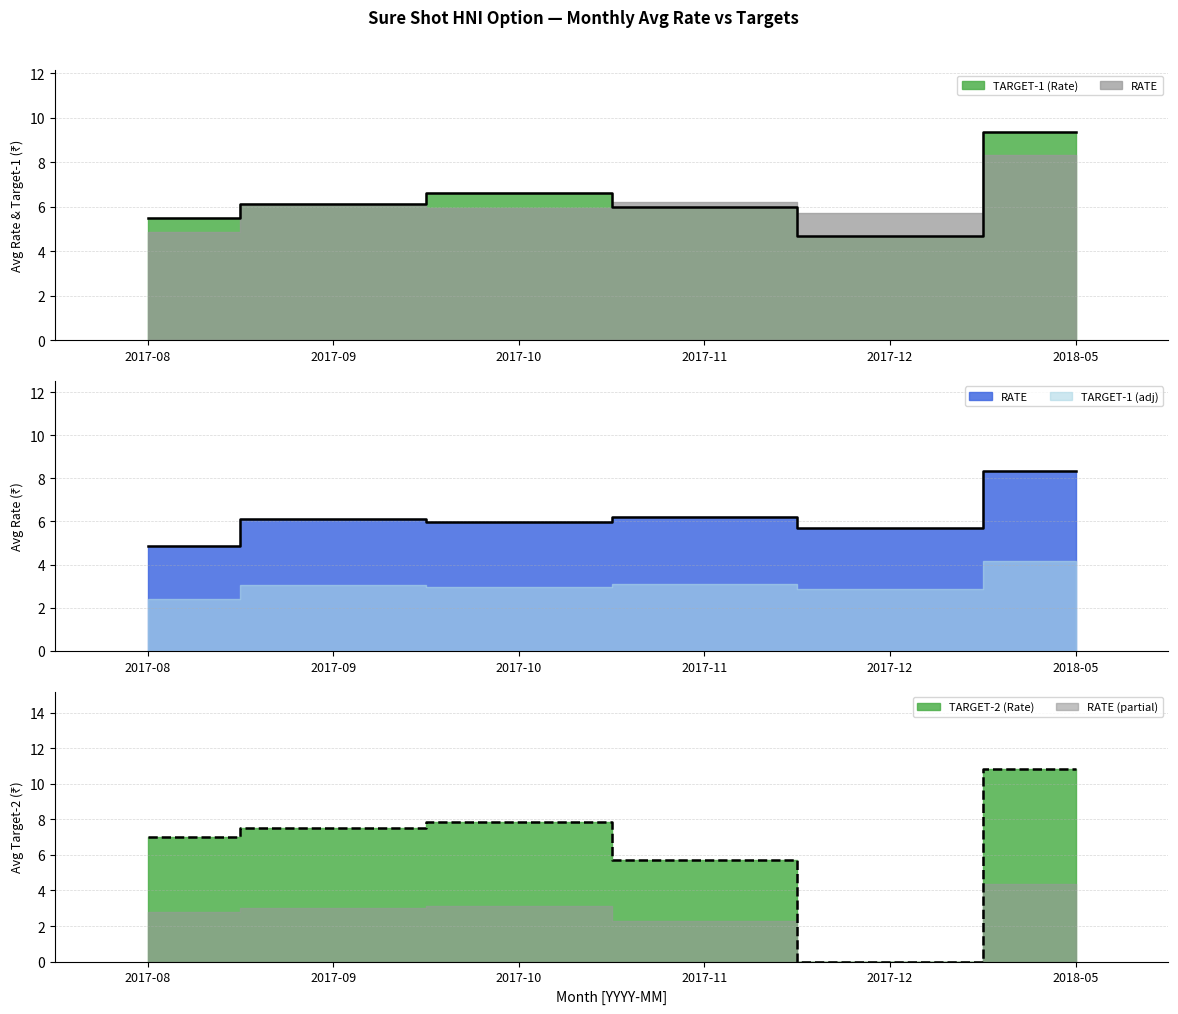

What is the sum of the TARGET-2 (Rate) values at 2017-10 and 2018-05?

18.7